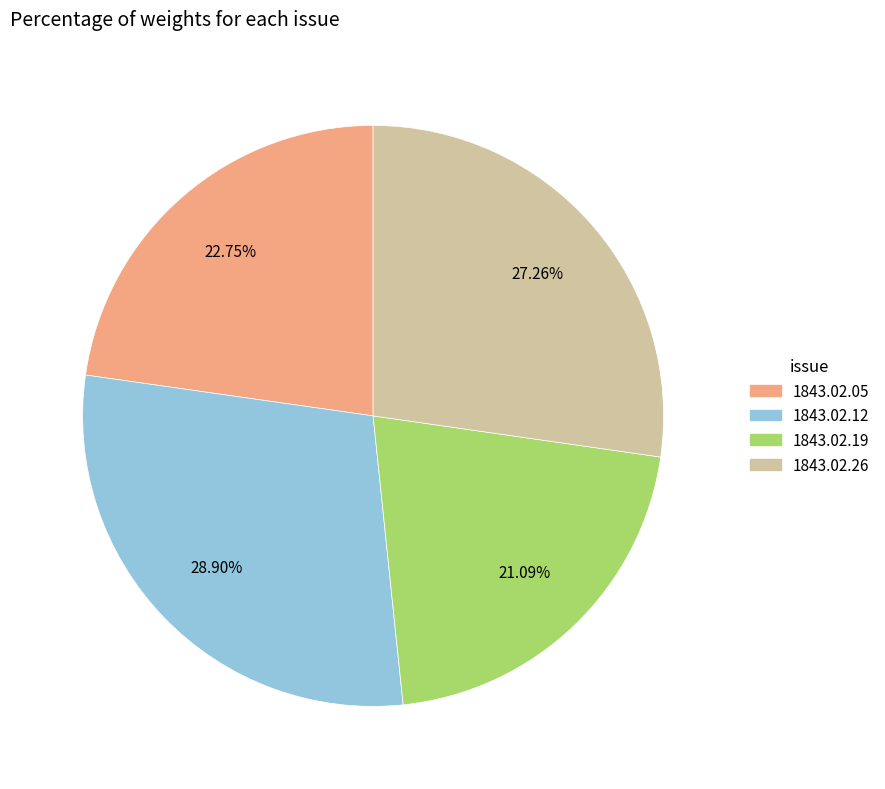

To the nearest percent, what is the difference between the largest and smallest slice percentages?

8%